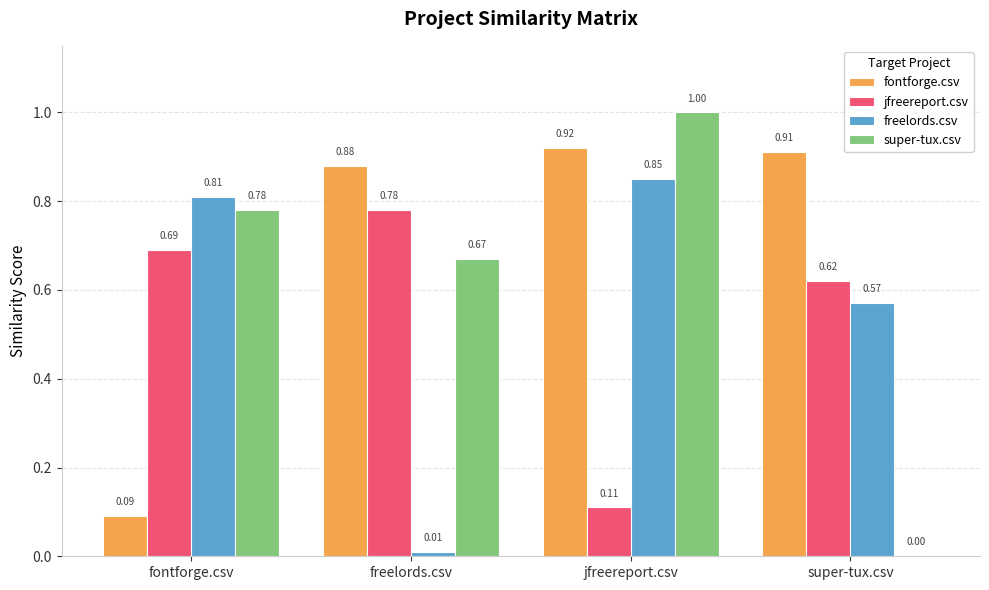

At which label does freelords.csv reach its peak?

jfreereport.csv